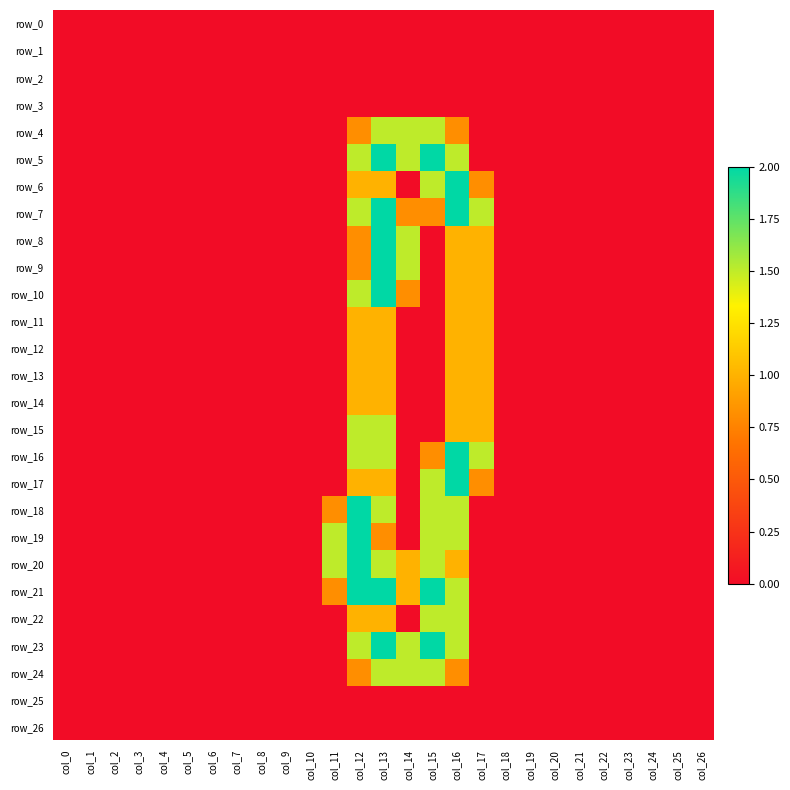

Where is row_17 nearest to the value 1?

col_12